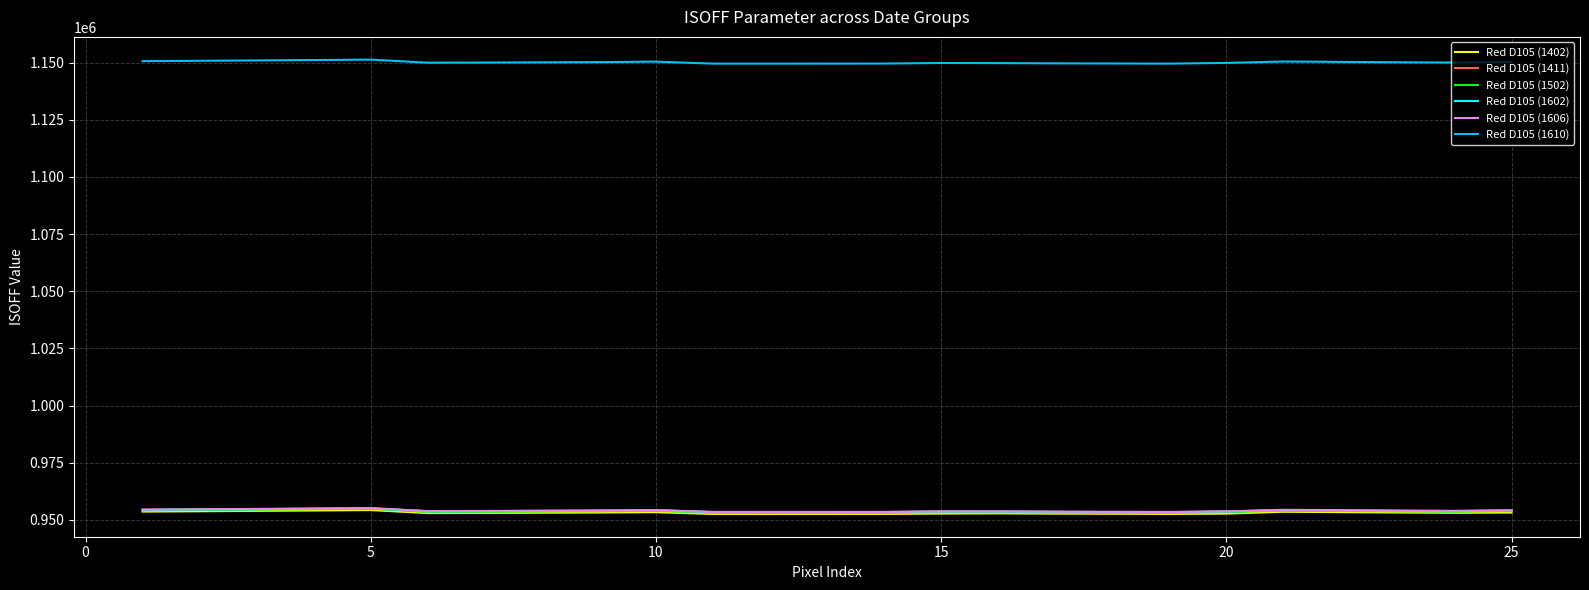

Which series has the largest total across all categories?

Red D105 (1610)